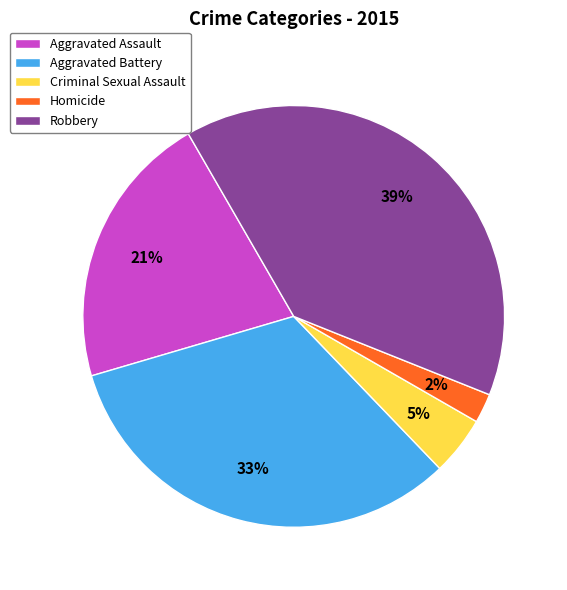

The Aggravated Assault slice represents 21% of the pie. True or false?

True